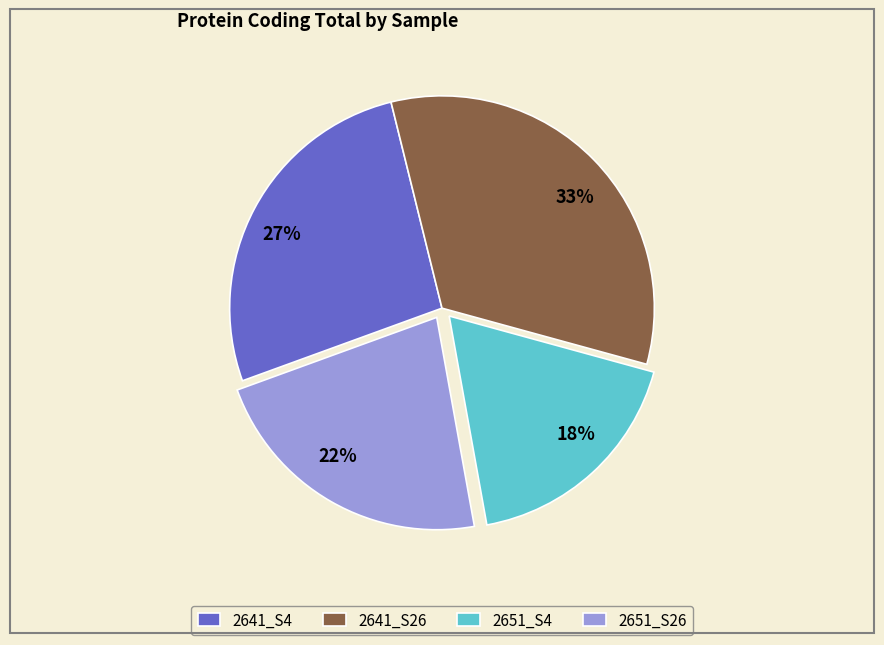

To the nearest percent, what is the combined percentage of 2651_S26 and 2641_S26?

55%